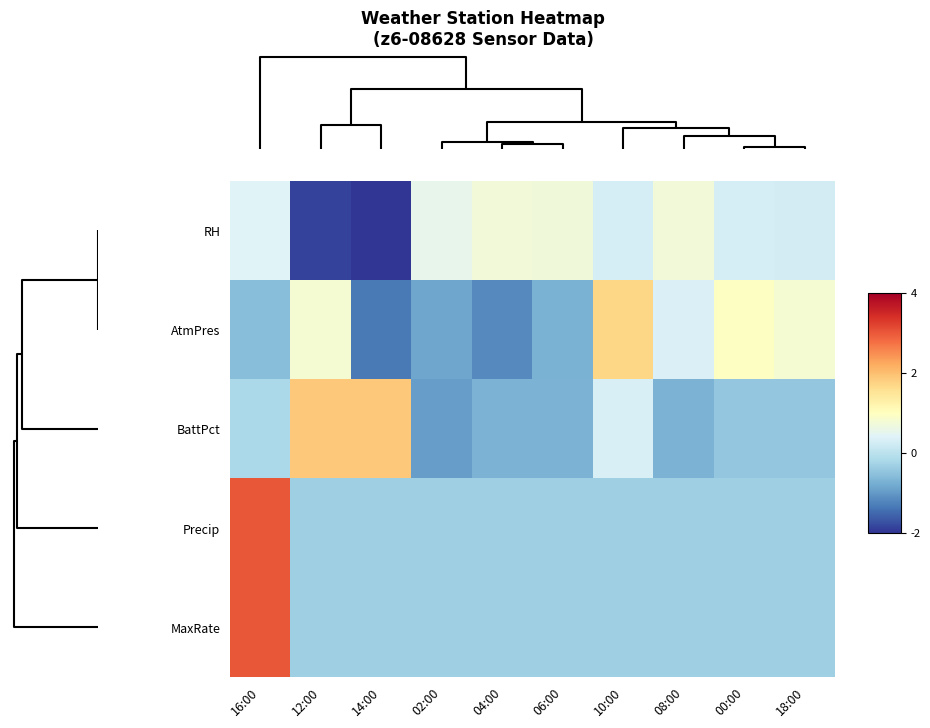

How many series are shown in this chart?

5